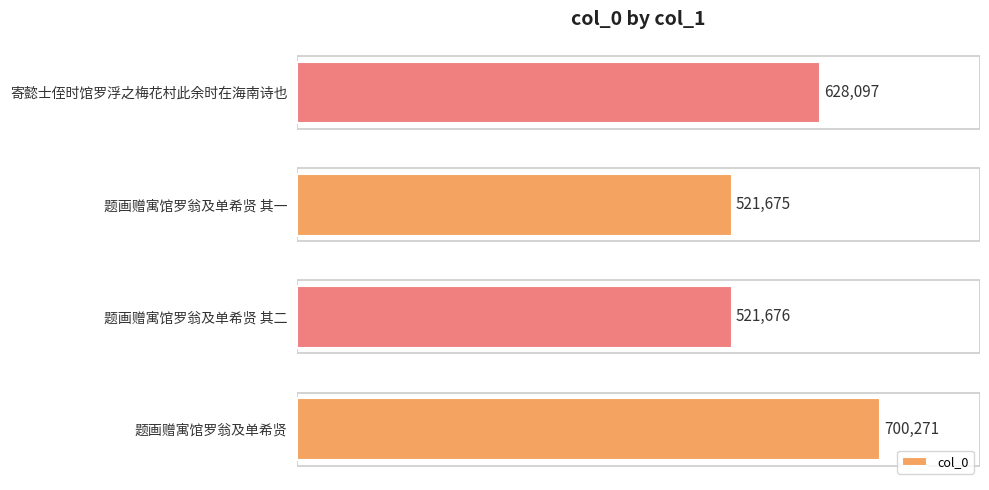

List the labels in order of value, largest first.

题画赠寓馆罗翁及单希贤, 寄懿士侄时馆罗浮之梅花村此余时在海南诗也, 题画赠寓馆罗翁及单希贤 其二, 题画赠寓馆罗翁及单希贤 其一